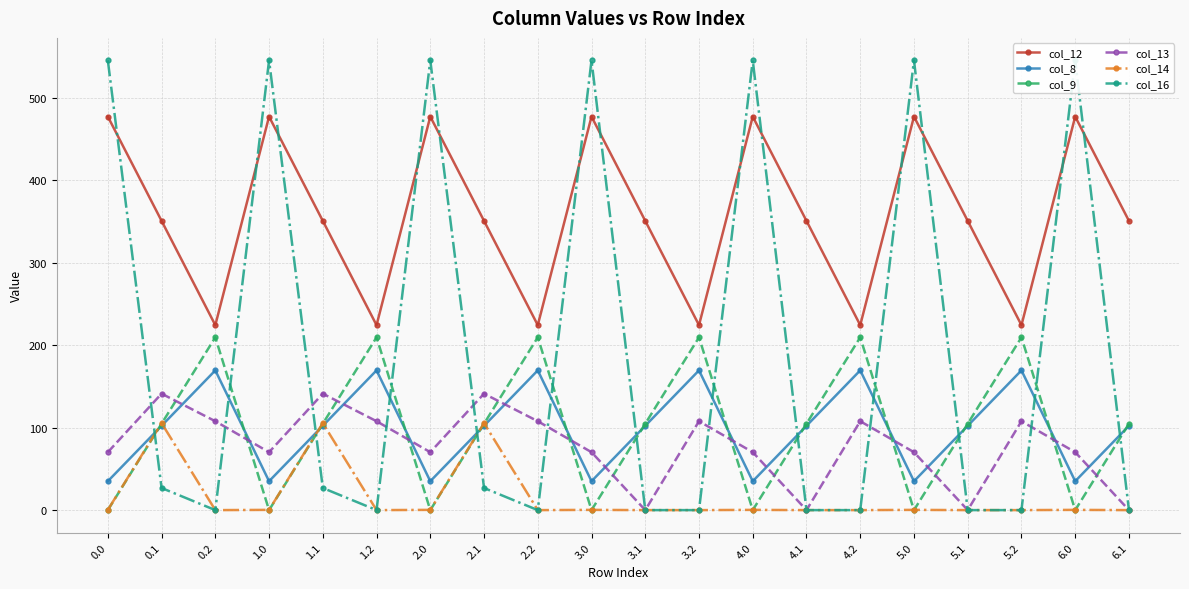

List the series in order of their peak value, lowest first.

col_14, col_13, col_8, col_9, col_12, col_16